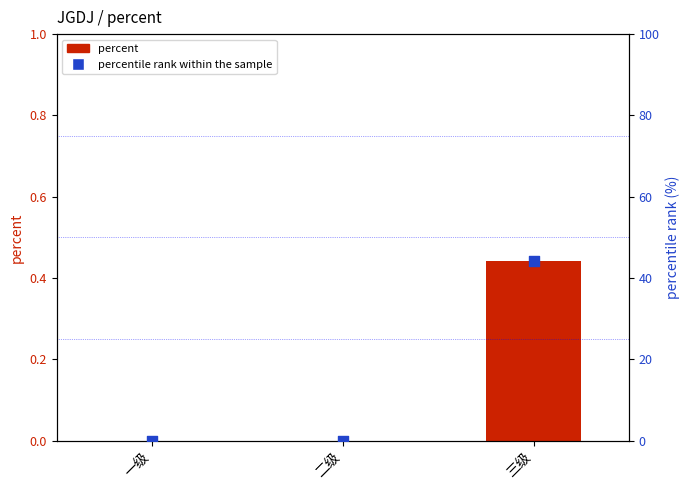

Is the value of percentile rank within the sample at 二级 greater than the value of percent at 二级?

No